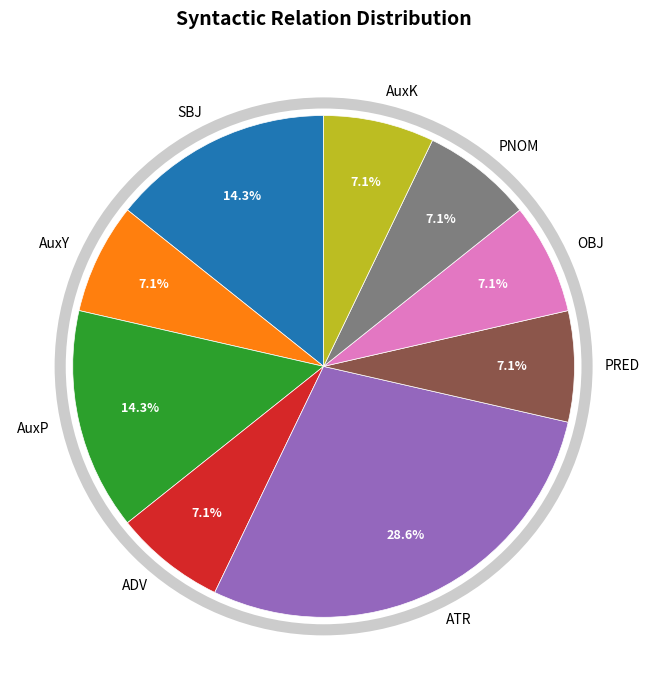

The OBJ slice represents 2% of the pie. True or false?

False